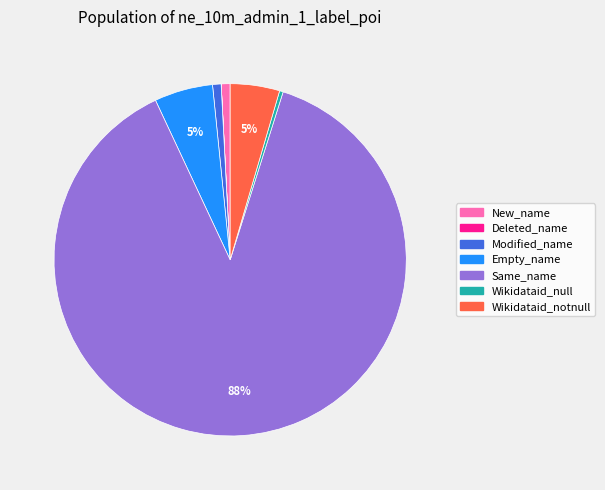

Which slice is the largest?

Same_name